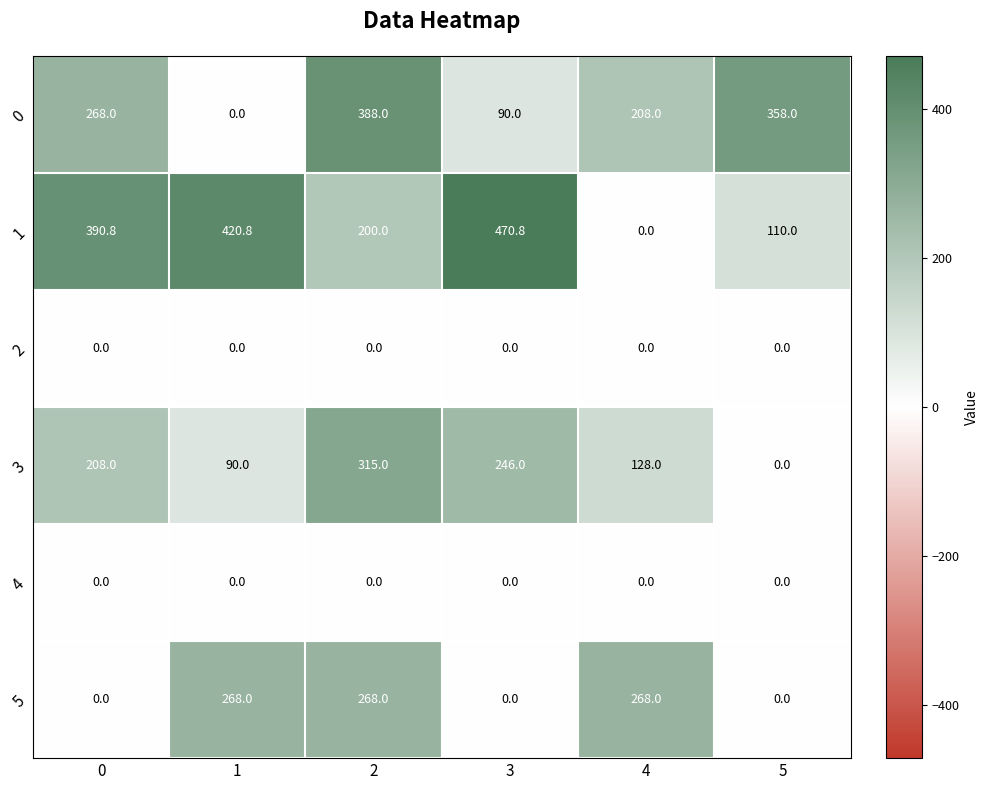

What is the total value across all series at 0?

866.8